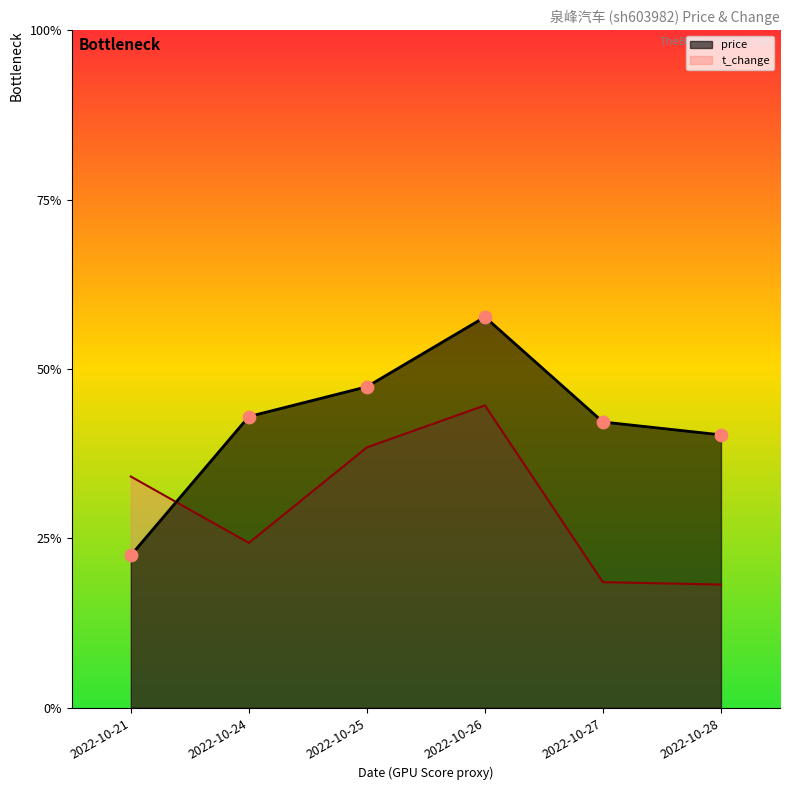

Which series has the largest Y range (max minus min)?

price